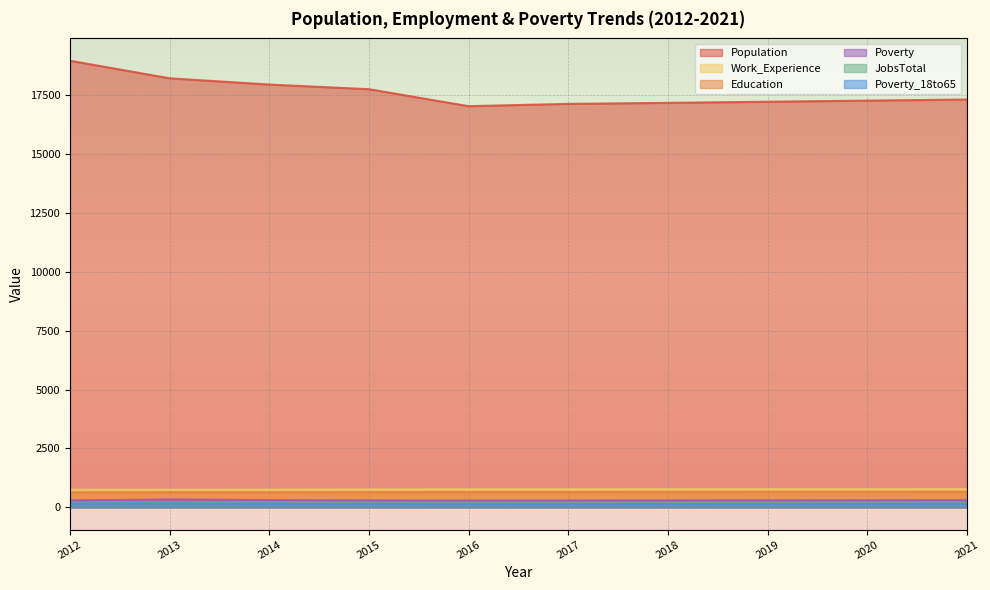

What is the sum of the Population values at 2013 and 2017?

35345